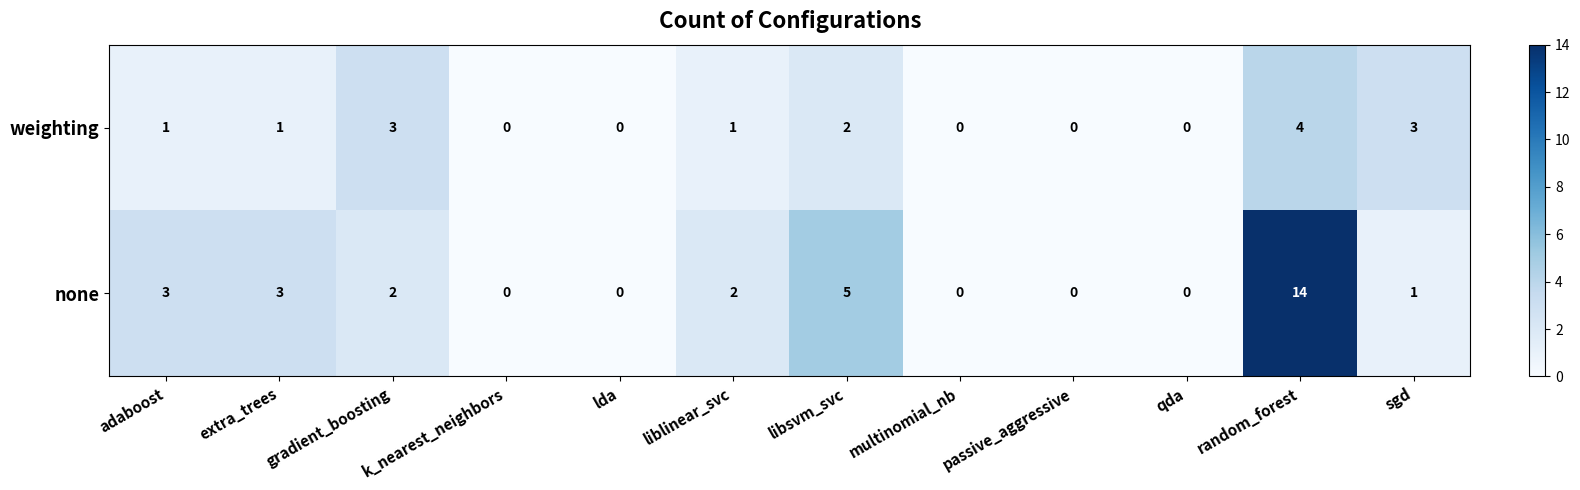

What is the difference between the none values at libsvm_svc and sgd?

4